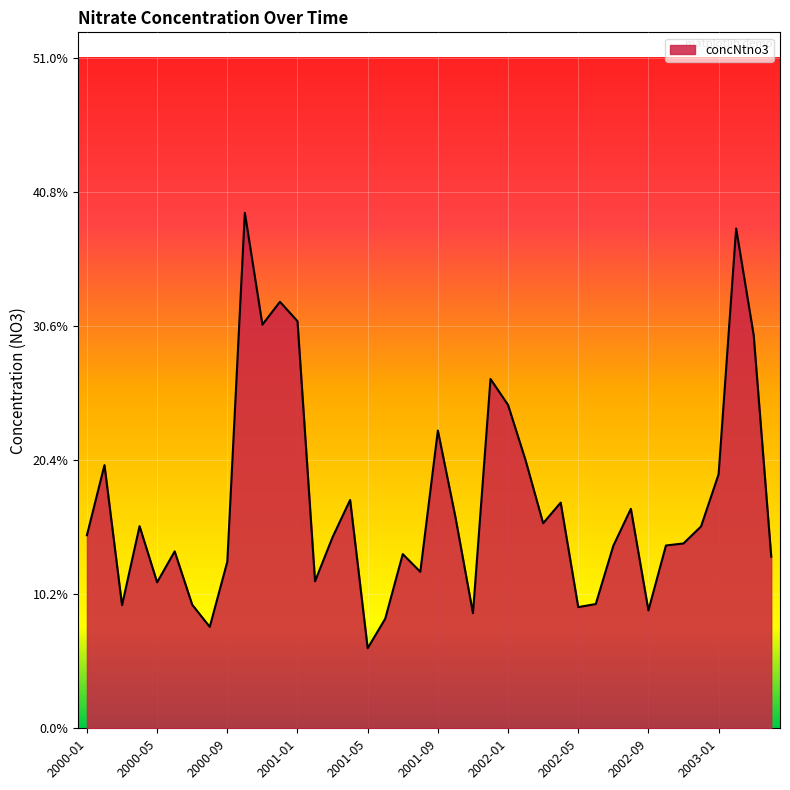

Does the chart have visible grid lines?

Yes